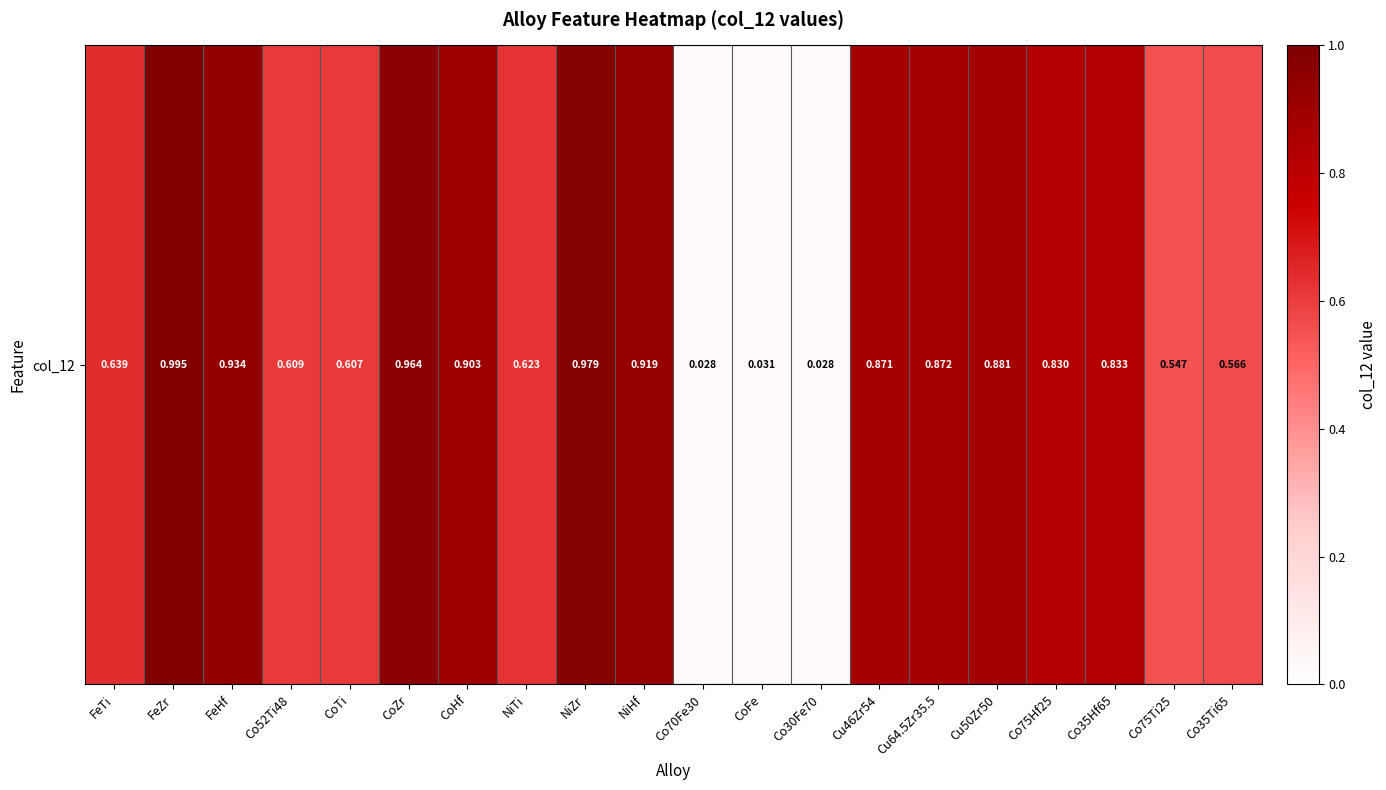

Reading left to right, extract all data points from this chart.

FeTi=0.6	FeZr=1.0	FeHf=0.9	Co52Ti48=0.6	CoTi=0.6	CoZr=1.0	CoHf=0.9	NiTi=0.6	NiZr=1.0	NiHf=0.9	Co70Fe30=0.0	CoFe=0.0	Co30Fe70=0.0	Cu46Zr54=0.9	Cu64.5Zr35.5=0.9	Cu50Zr50=0.9	Co75Hf25=0.8	Co35Hf65=0.8	Co75Ti25=0.5	Co35Ti65=0.6